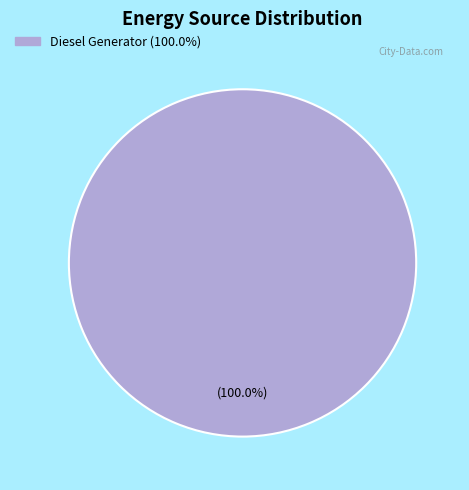

Is there any slice that represents more than half of the pie?

Yes